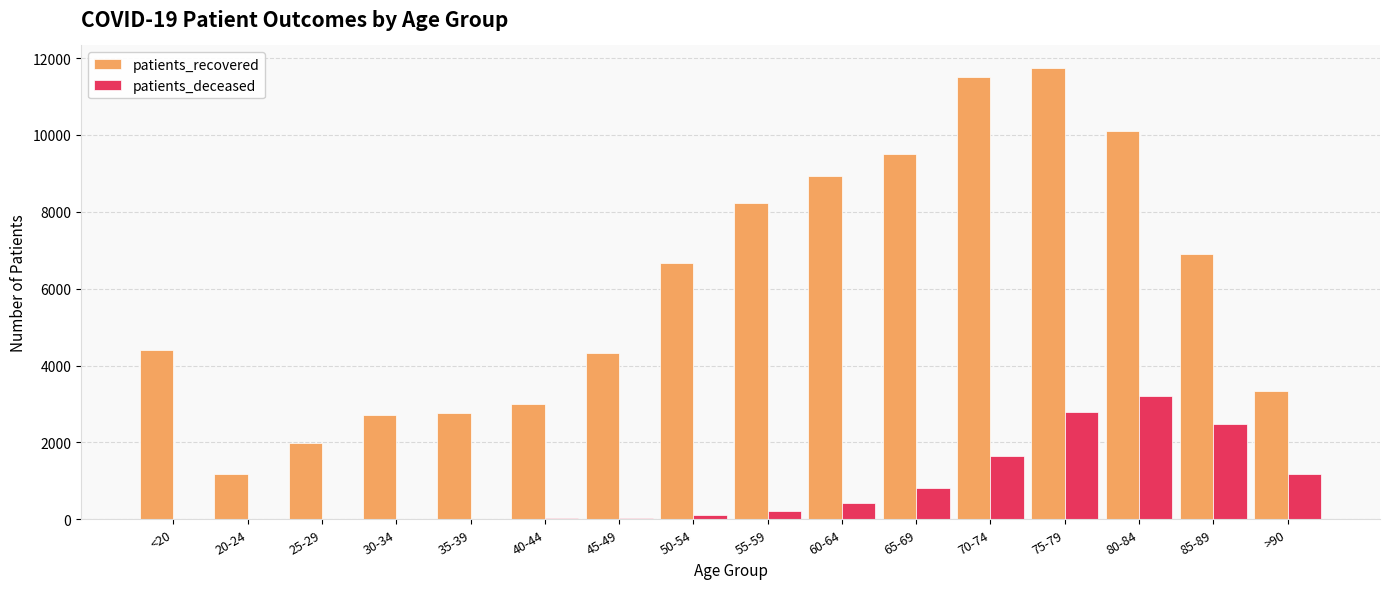

Is the value of patients_recovered at 60-64 greater than the value of patients_deceased at 70-74?

Yes